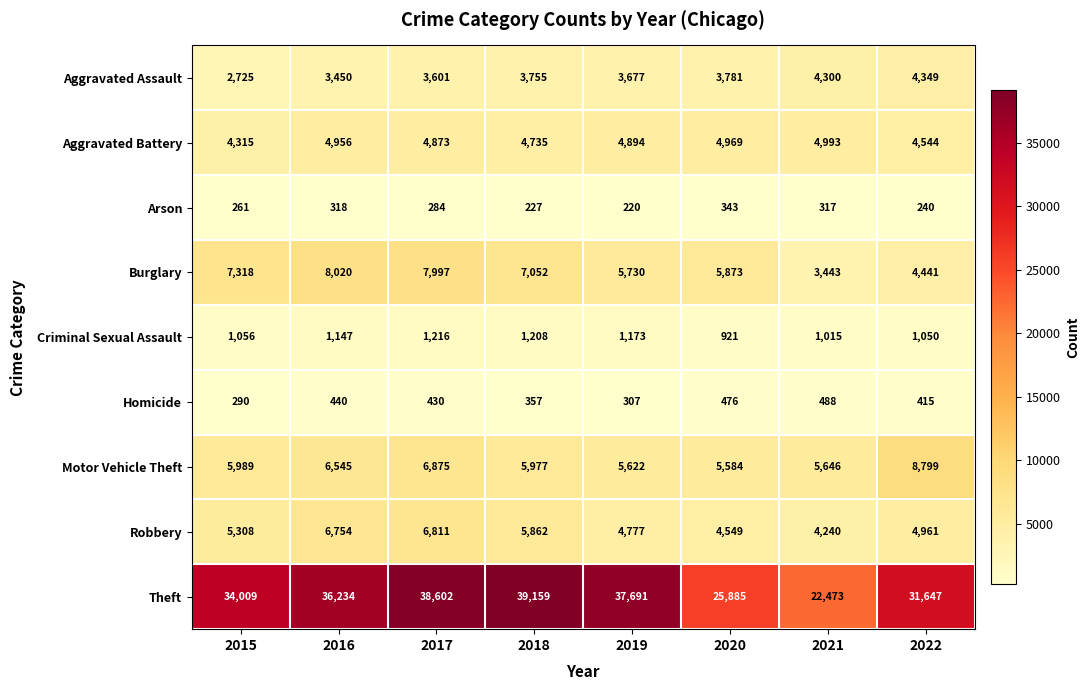

What is the difference between the maximum and minimum values in the Aggravated Battery series?

678